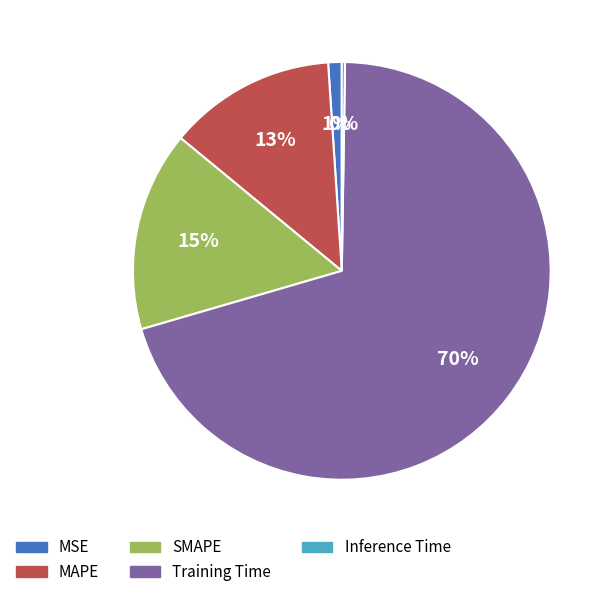

Which slice is the largest?

Training Time